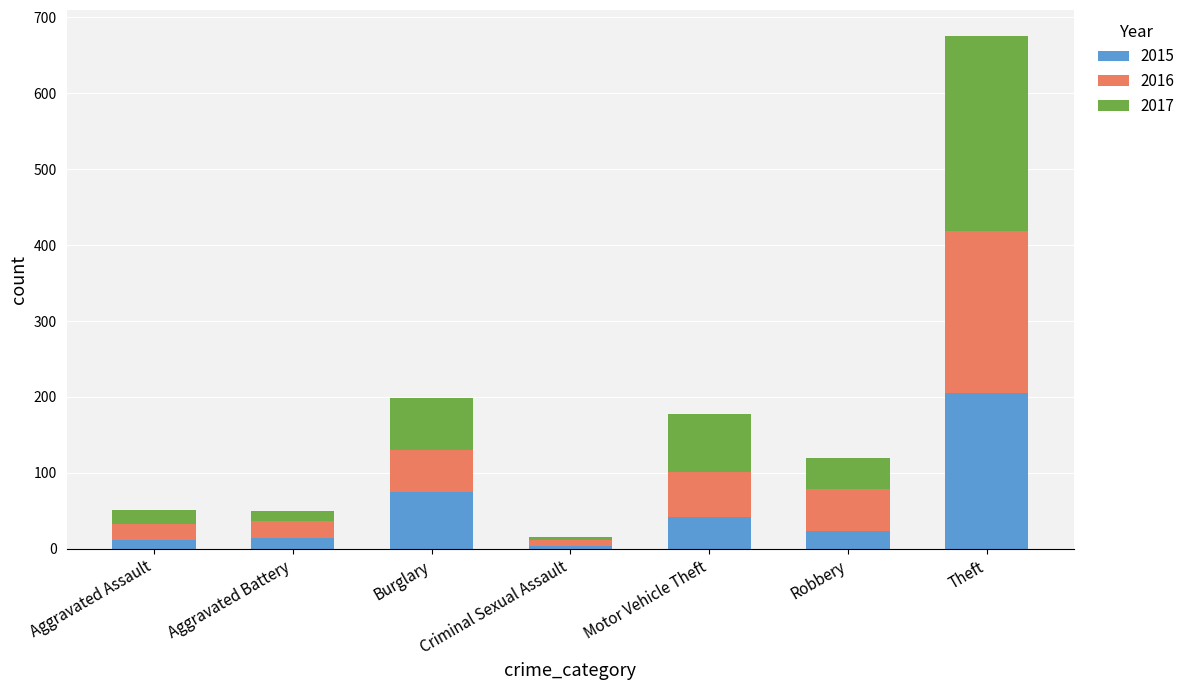

What is the difference between the maximum and second lowest values in the 2015 series?

194